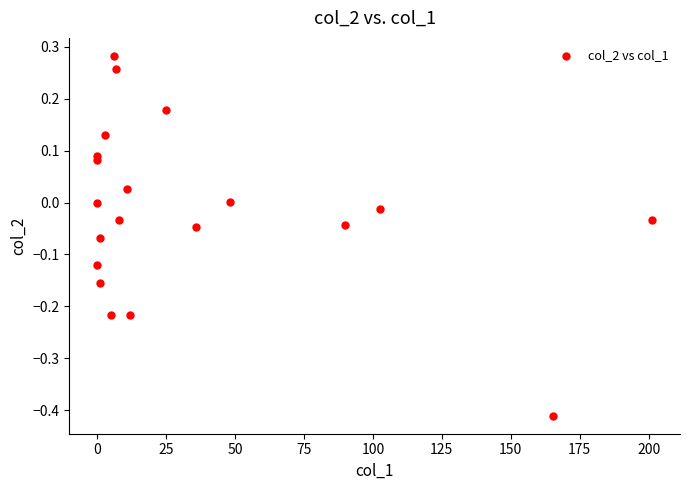

What is the range of X values (max minus min)?

201.3